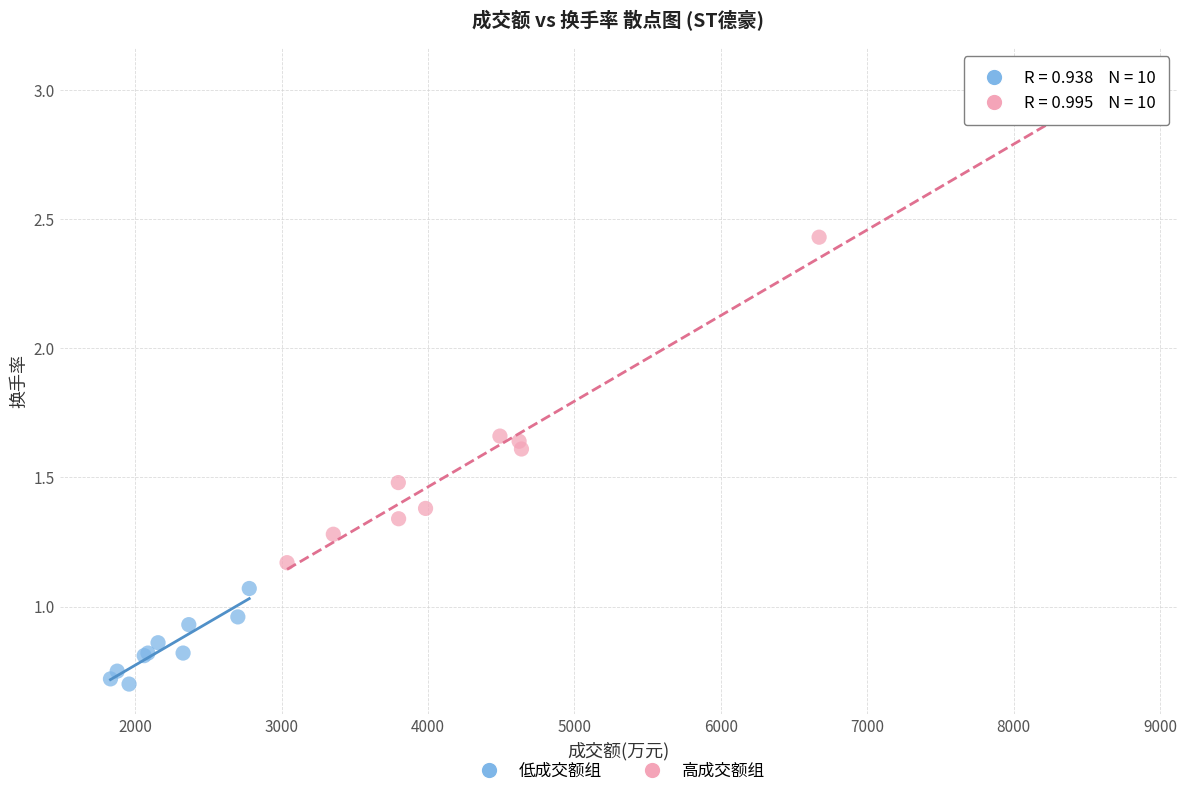

Which series contains the lowest Y value?

低成交额组